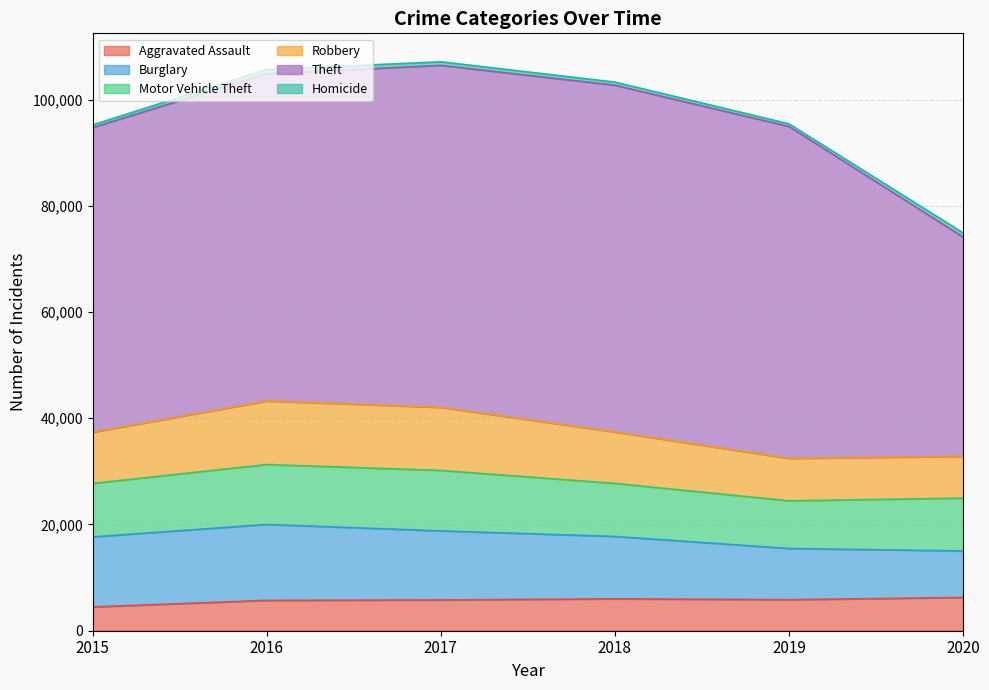

At 2018, list the series in order from largest to smallest.

Theft, Burglary, Motor Vehicle Theft, Robbery, Aggravated Assault, Homicide